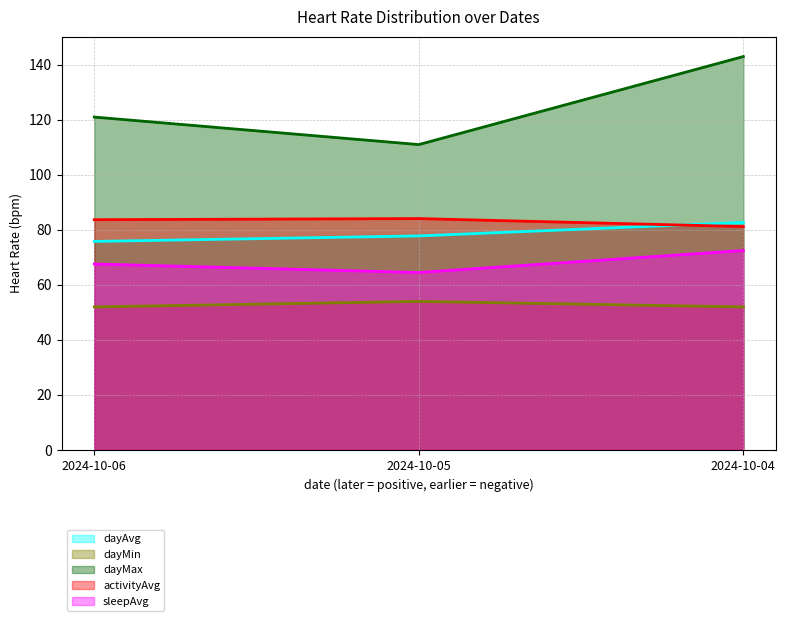

What is the smallest value displayed?

52.0